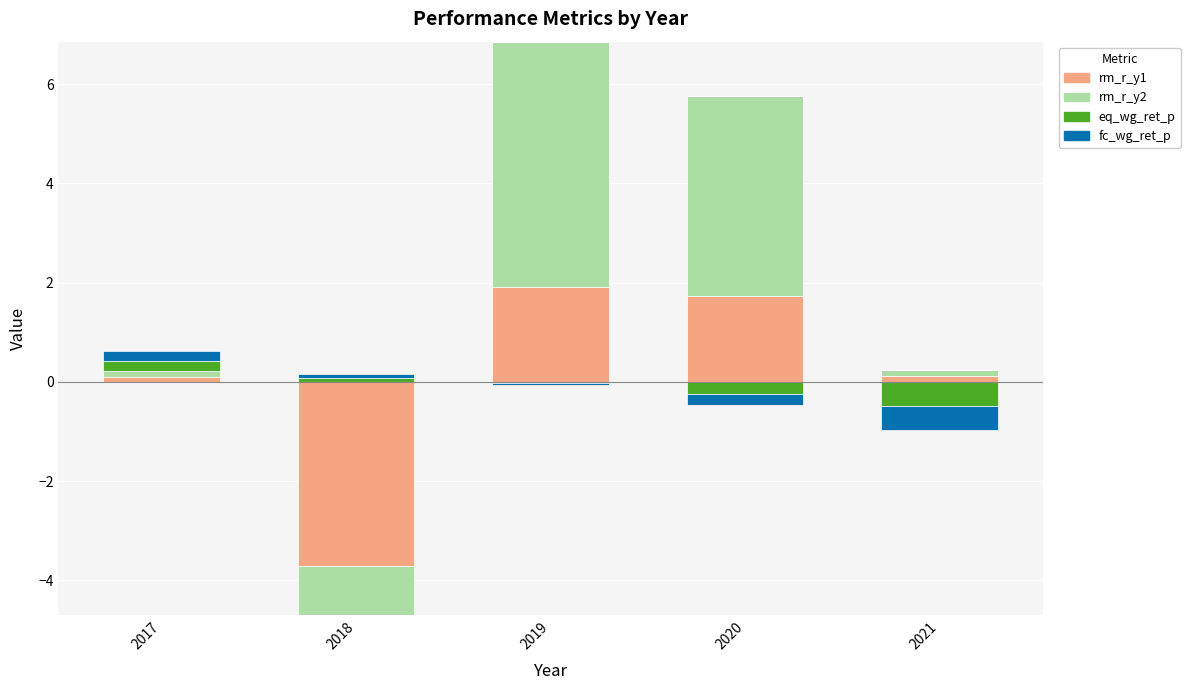

Is it true that eq_wg_ret_p equals 0.0 at 2018?

False